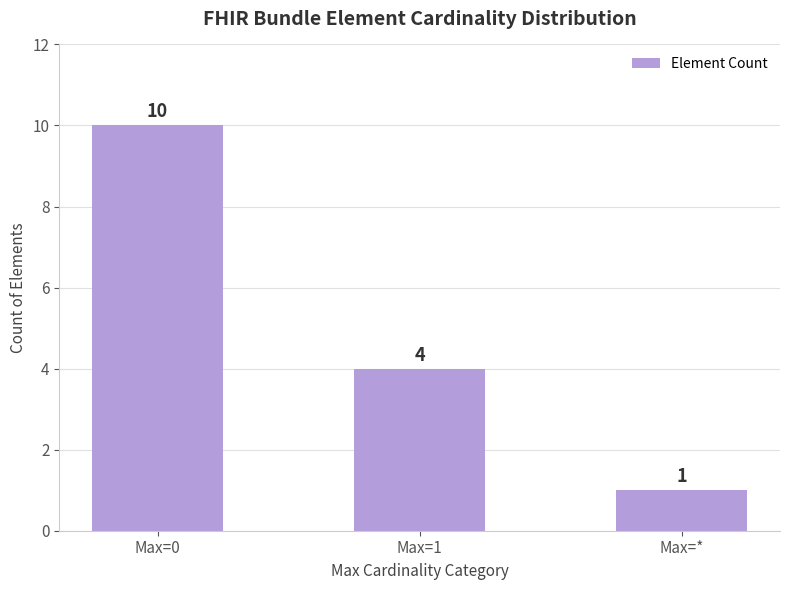

What position from the right is Max=0?

3